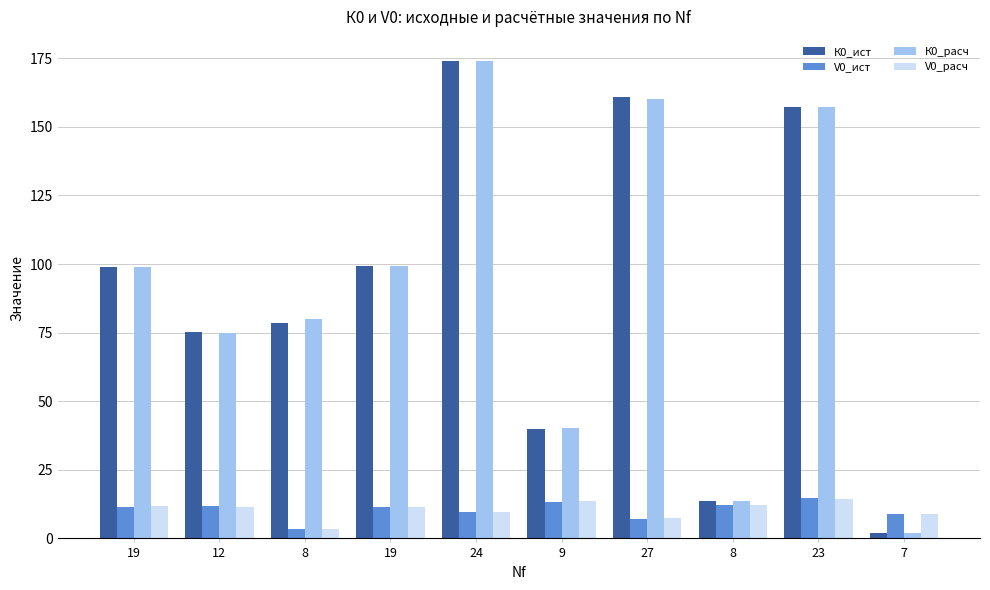

Rank the series by their maximum value, from lowest to highest.

V0_расч, V0_ист, К0_расч, К0_ист